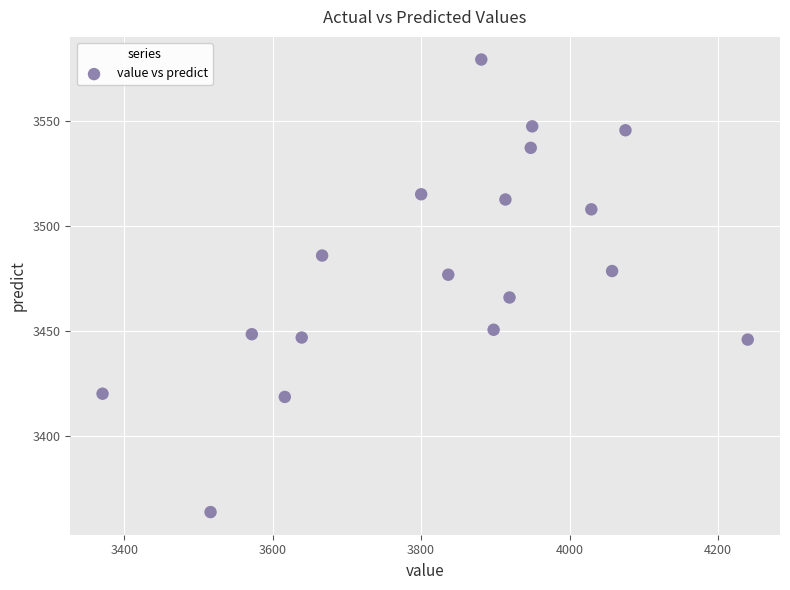

What is the range of Y values (max minus min)?

215.5